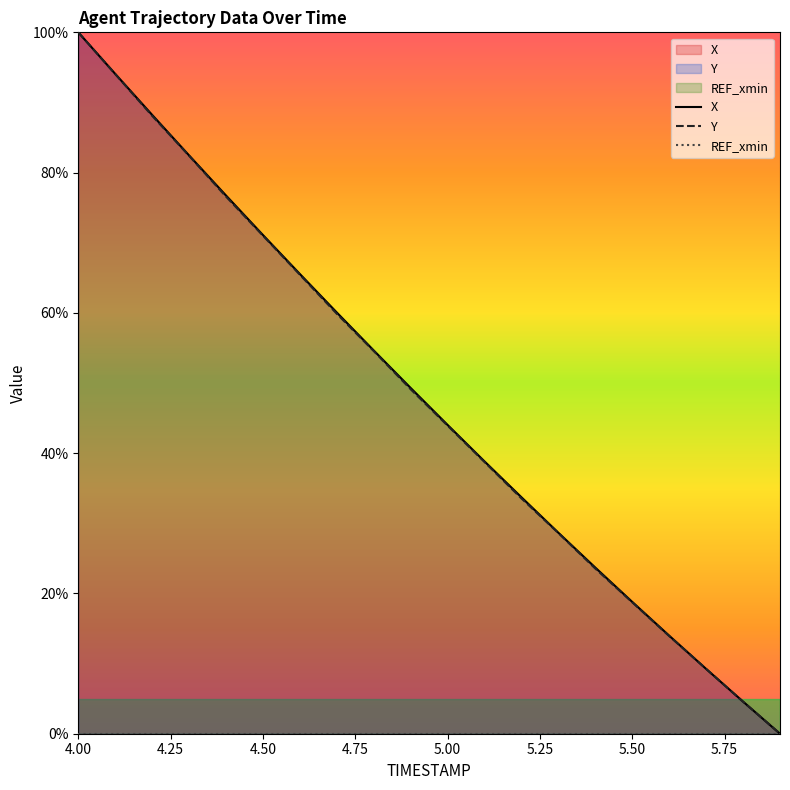

Which category has the highest value in the Y series?

4.00